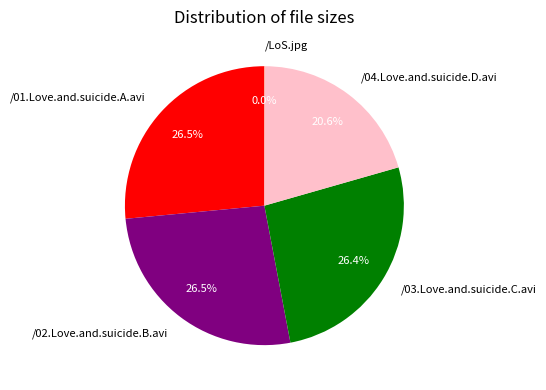

Does /01.Love.and.suicide.A.avi account for over 50% of the chart?

No